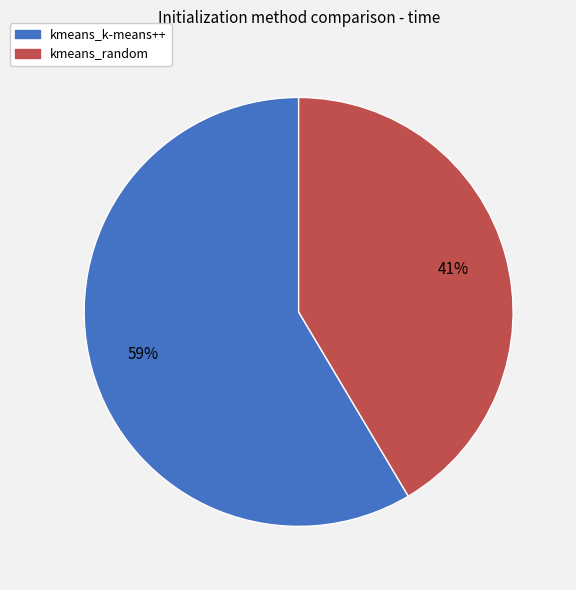

How many segments does this pie chart have?

2